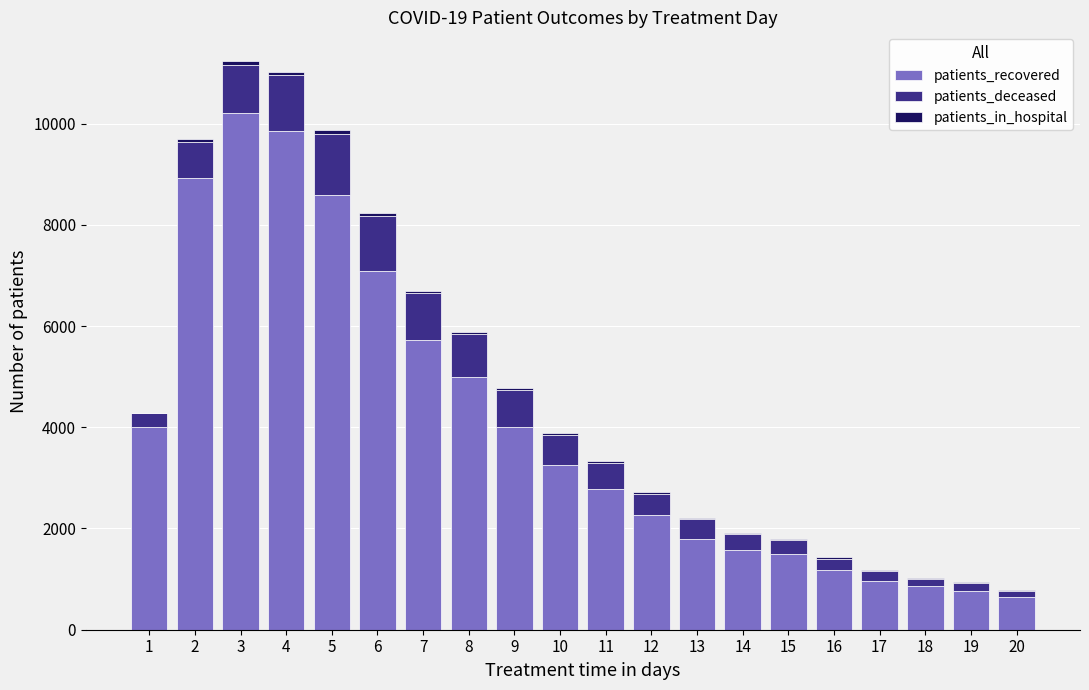

What is the highest value of the patients_recovered series?

10208